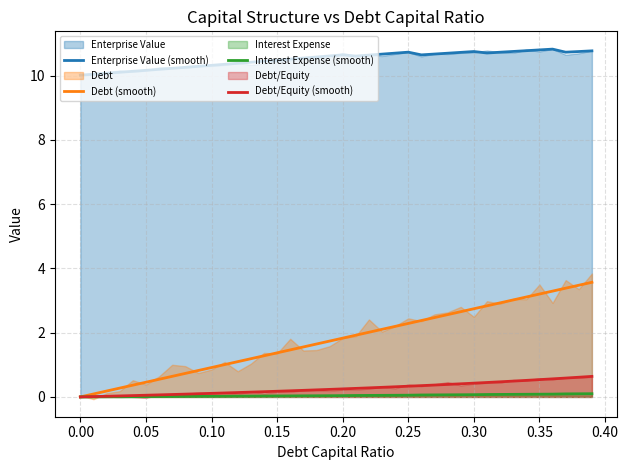

True or false: Interest Expense (smooth) has a value of 0.0 at 0.20.

True